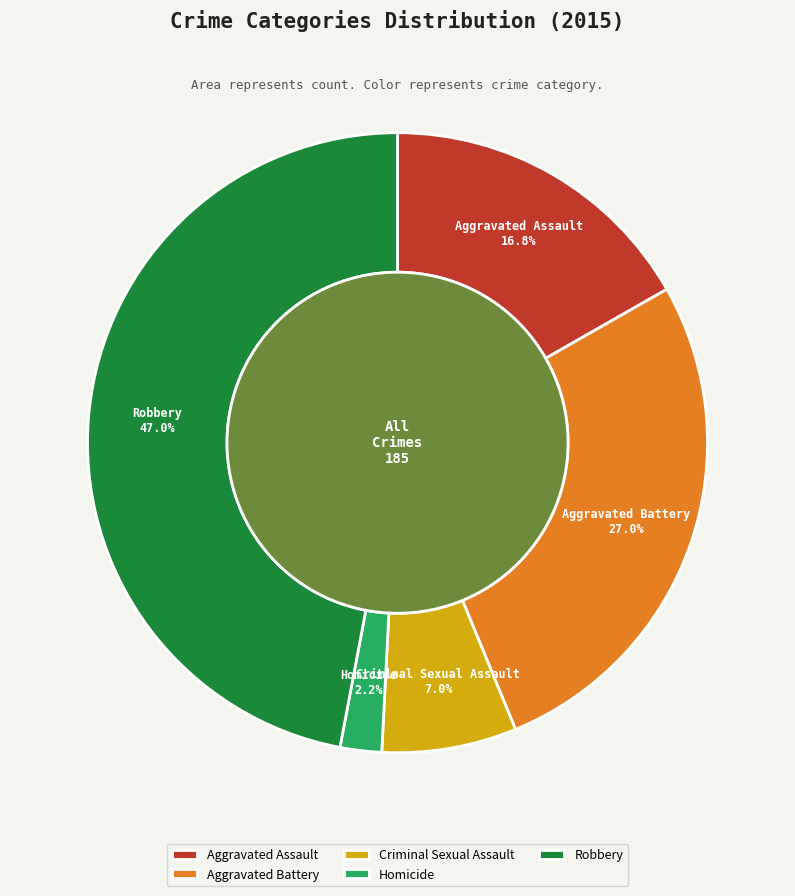

To the nearest percent, what portion does Criminal Sexual Assault represent?

7%